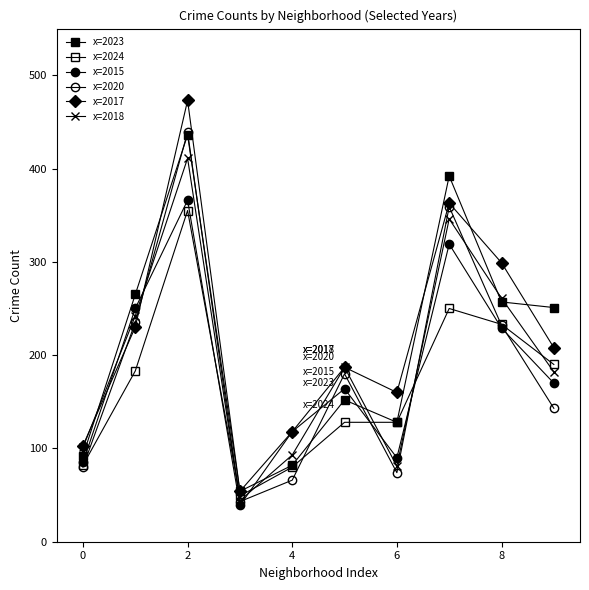

How many lines are shown in the chart?

6